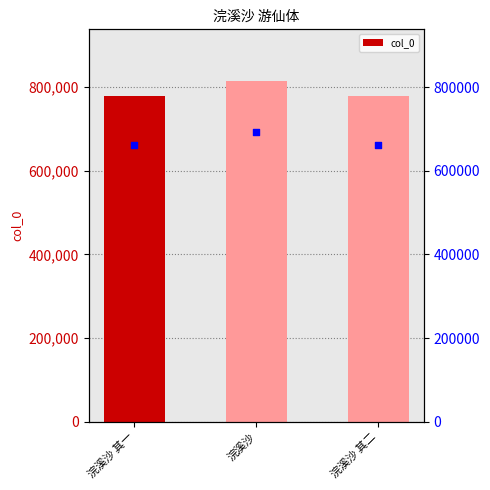

What is the sum of all col_0 values?

2374611